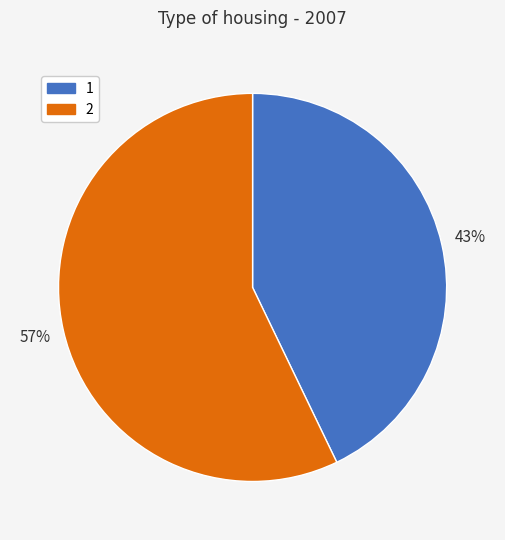

Do 2 and 1 together represent more than half of the pie?

Yes